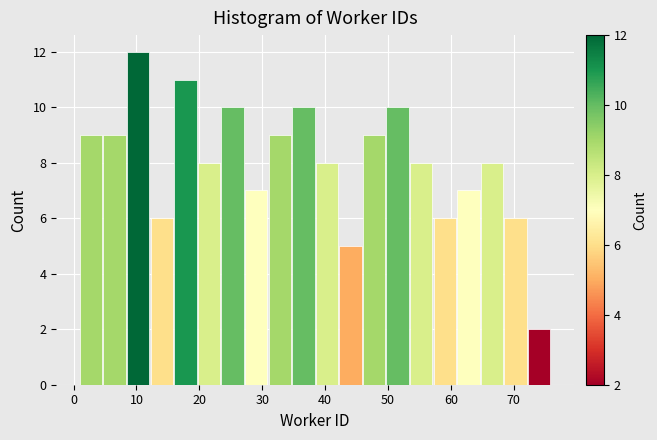

Read against the x-axis, roughly where is the centre of the tallest bar?

10